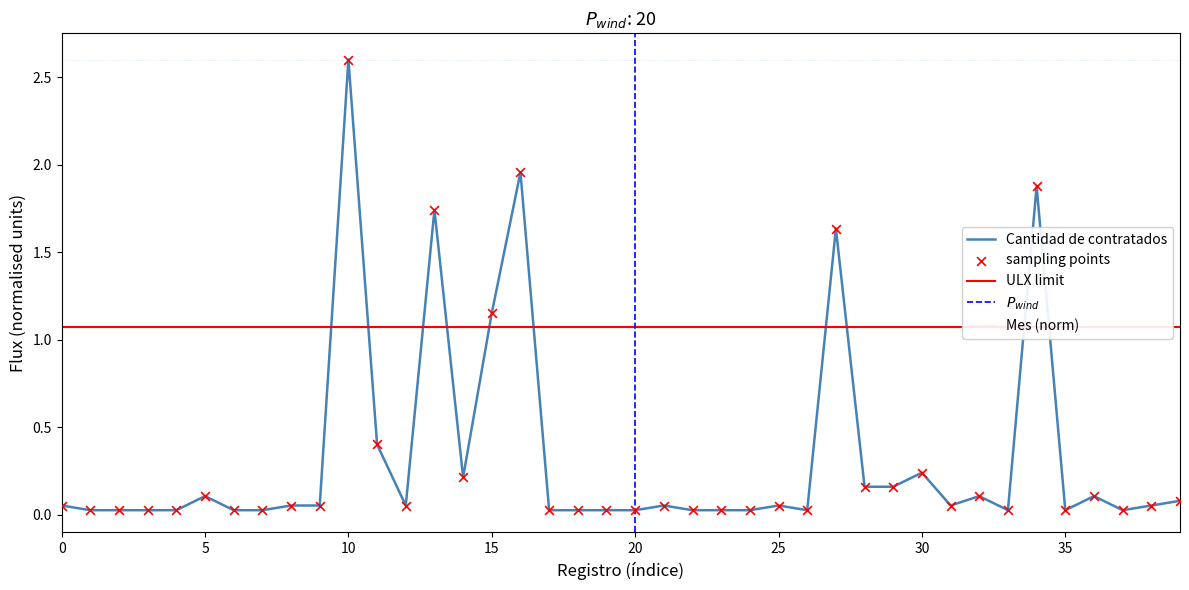

Between 23 and 33, which is larger?

23